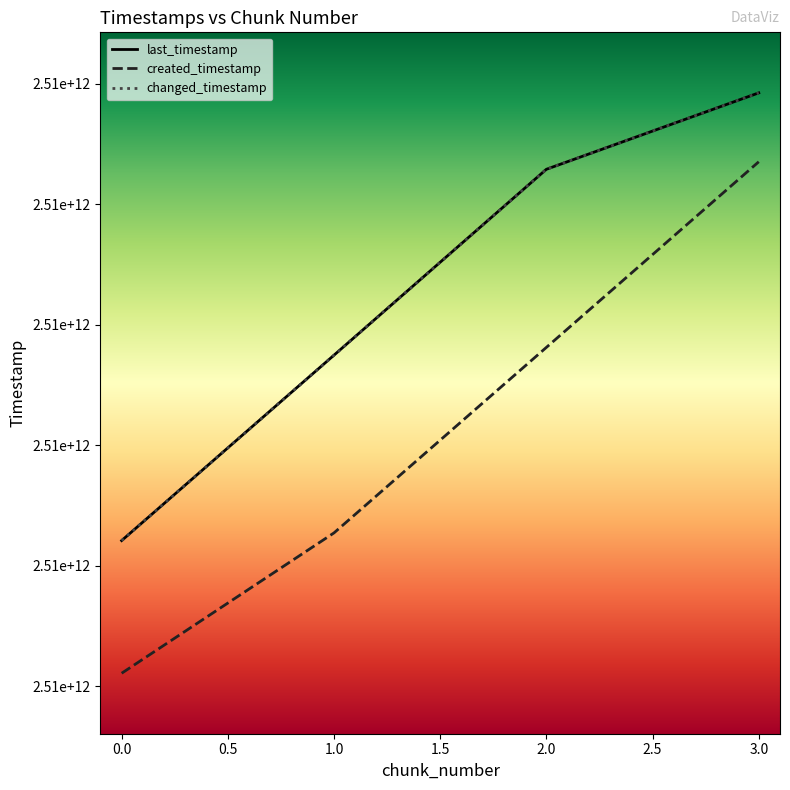

Does the chart have visible grid lines?

No